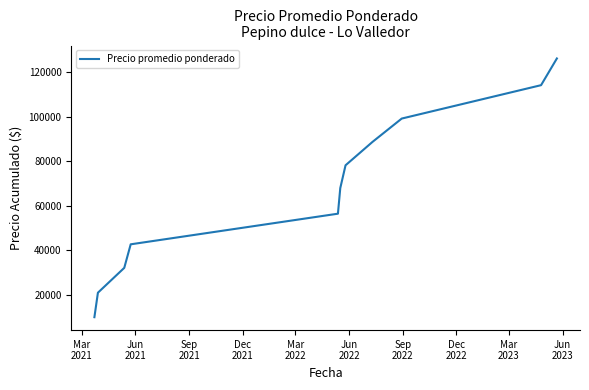

What is the greatest value displayed?

126285.8